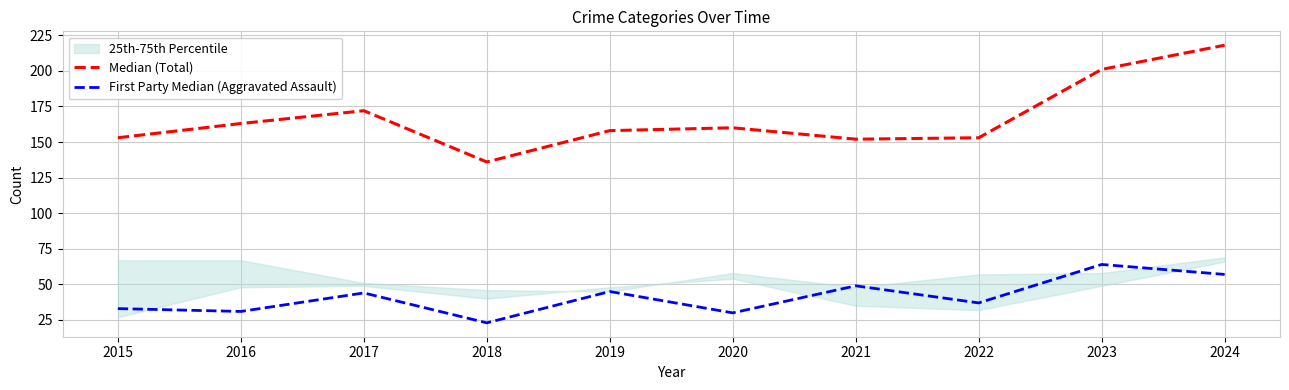

Count the number of categories in the chart.

10